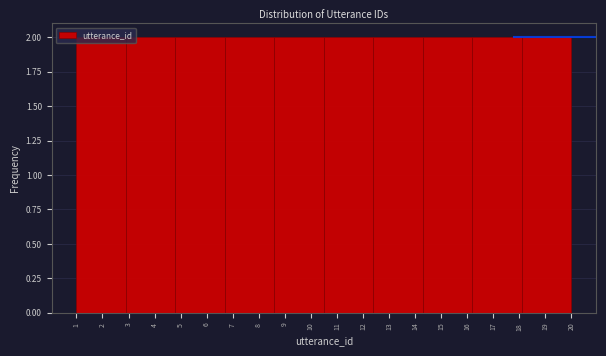

Reading left to right, list every bar in this chart as the range it spans on the x-axis followed by its height. The values are not printed on the chart, so give them approximately, as read against the axis.

1.0 to 2.9: 2
2.9 to 4.8: 2
4.8 to 6.7: 2
6.7 to 8.6: 2
8.6 to 10.5: 2
10.5 to 12.4: 2
12.4 to 14.3: 2
14.3 to 16.2: 2
16.2 to 18.1: 2
18.1 to 20.0: 2